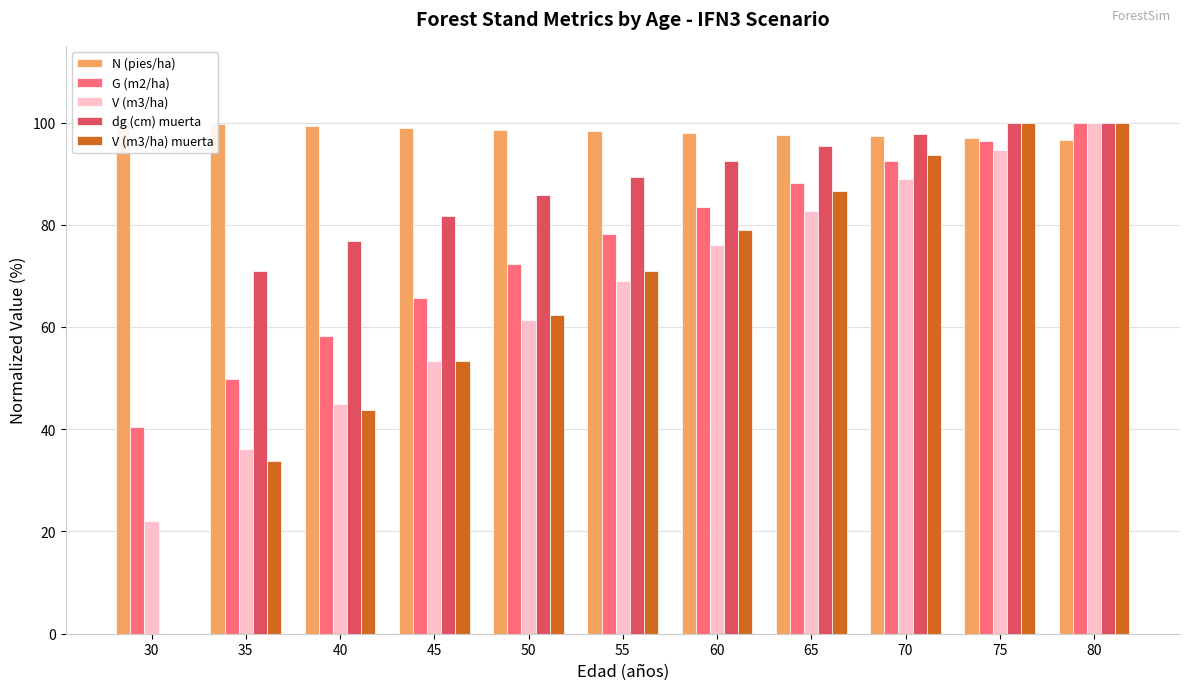

At 65, list the series in order from smallest to largest.

V (m3/ha), V (m3/ha) muerta, G (m2/ha), dg (cm) muerta, N (pies/ha)